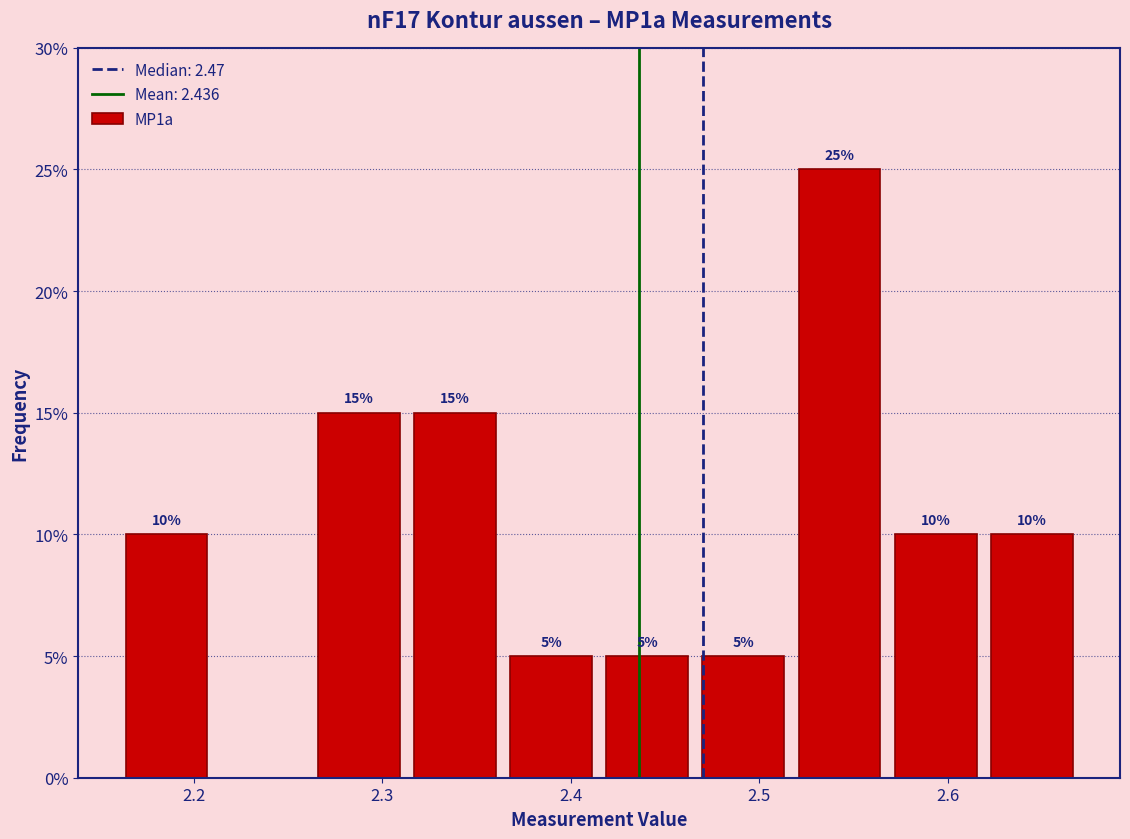

Over which range of the x-axis is the bar tallest?

2.517 to 2.568